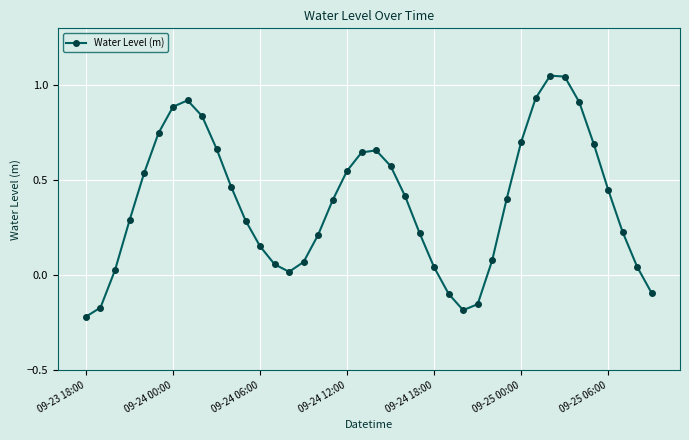

How many interior local valleys (lower than both neighbors) does the data have?

2